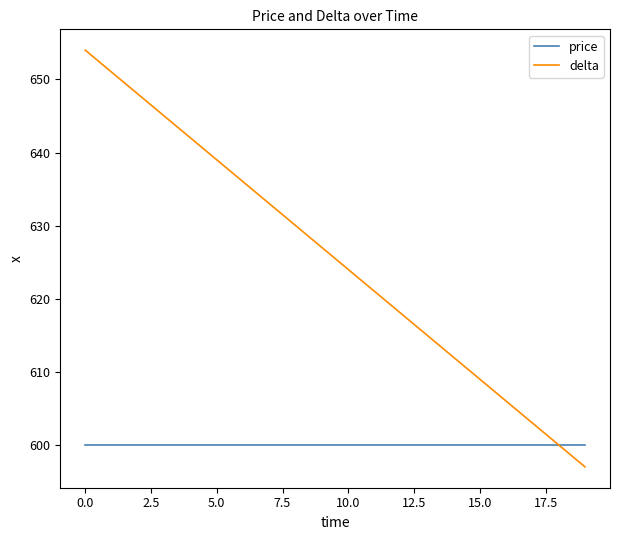

Which series has the largest total across all categories?

delta